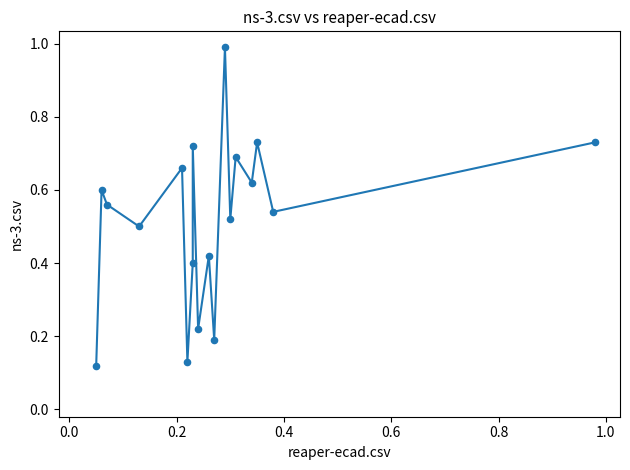

What is the range of Y values (max minus min)?

0.9